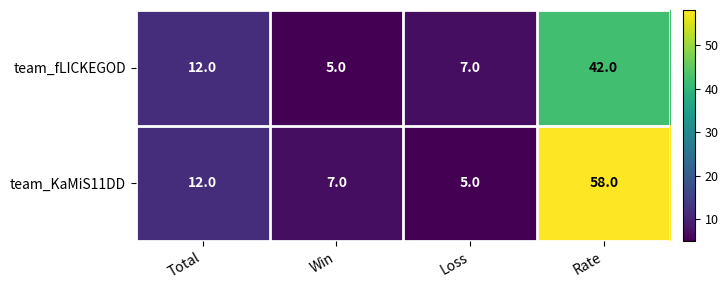

Reading right to left, list all the values displayed in this chart.

team_fLICKEGOD: Rate=42	Loss=7	Win=5	Total=12
team_KaMiS11DD: Rate=58	Loss=5	Win=7	Total=12